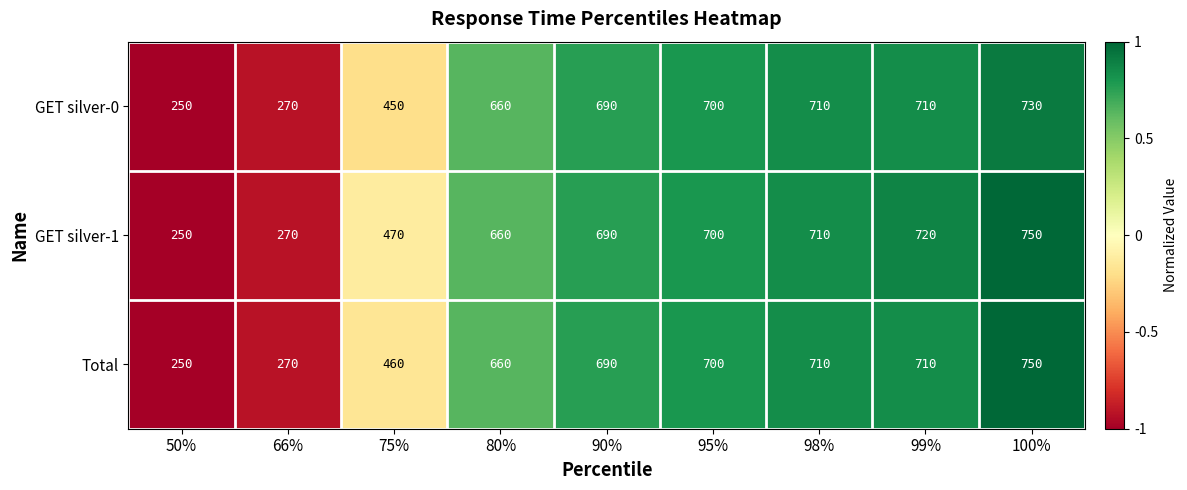

Which series has the largest total across all categories?

GET silver-1